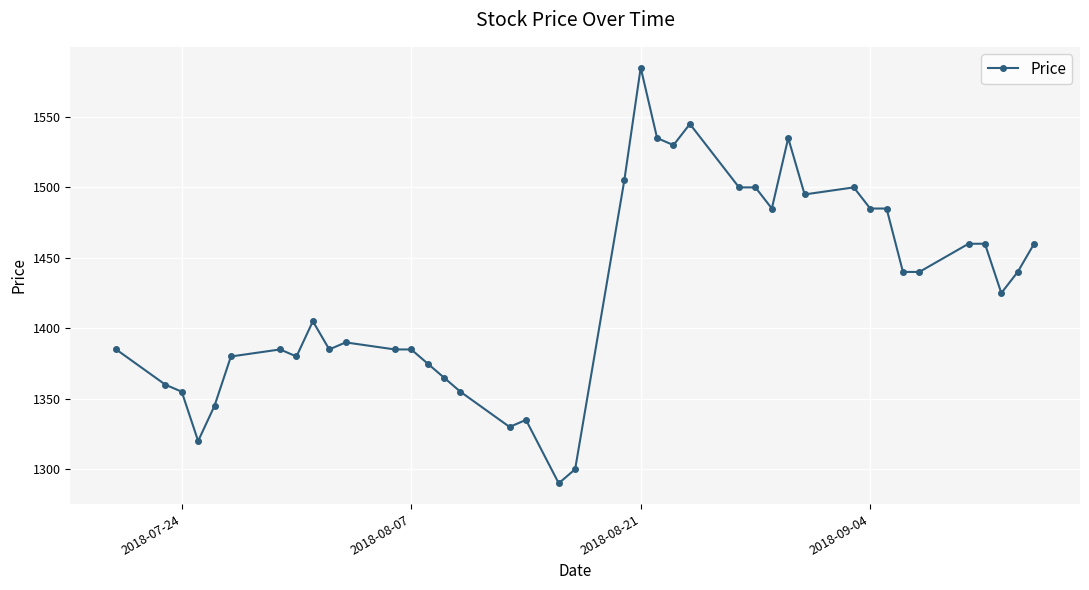

What is the minimum value shown in the chart?

1290